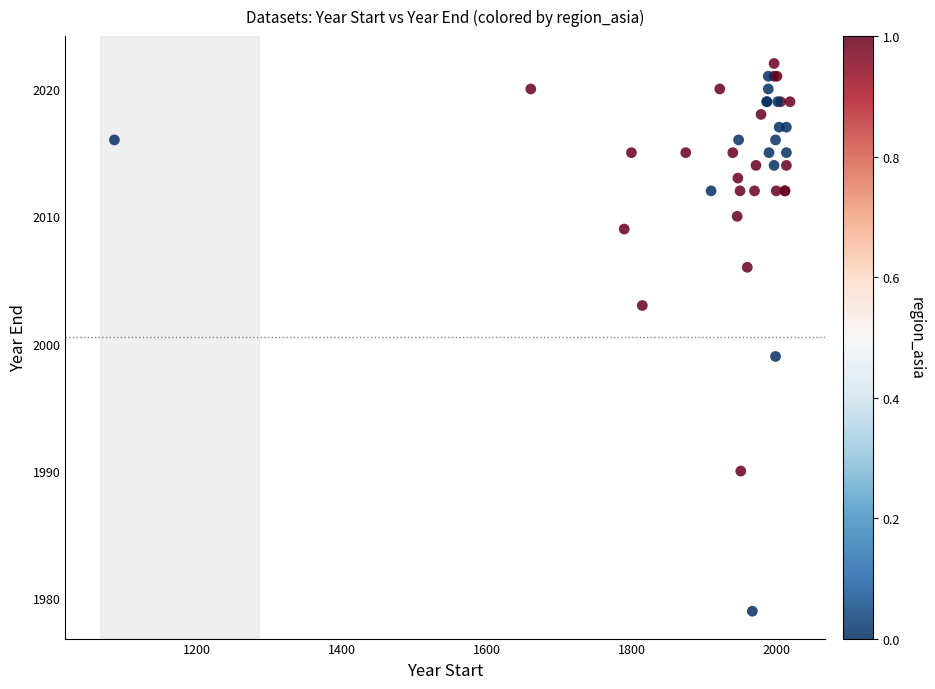

What Y value in the scatter plot is closest to 2000?

1999